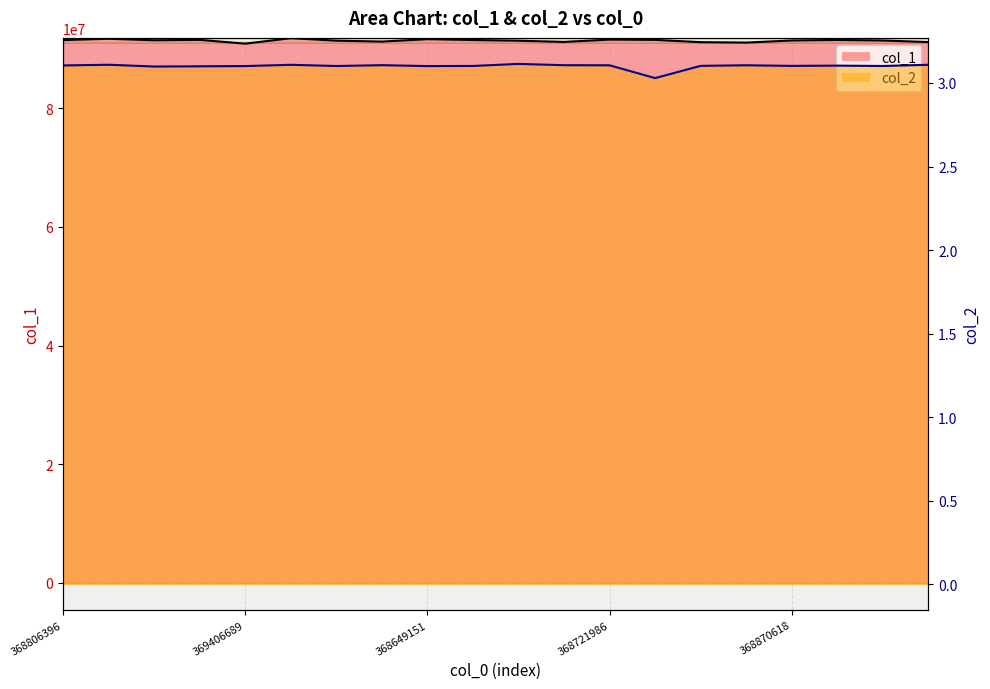

What is the value of the col_1_line point at the 13th from the left?

91588397.0